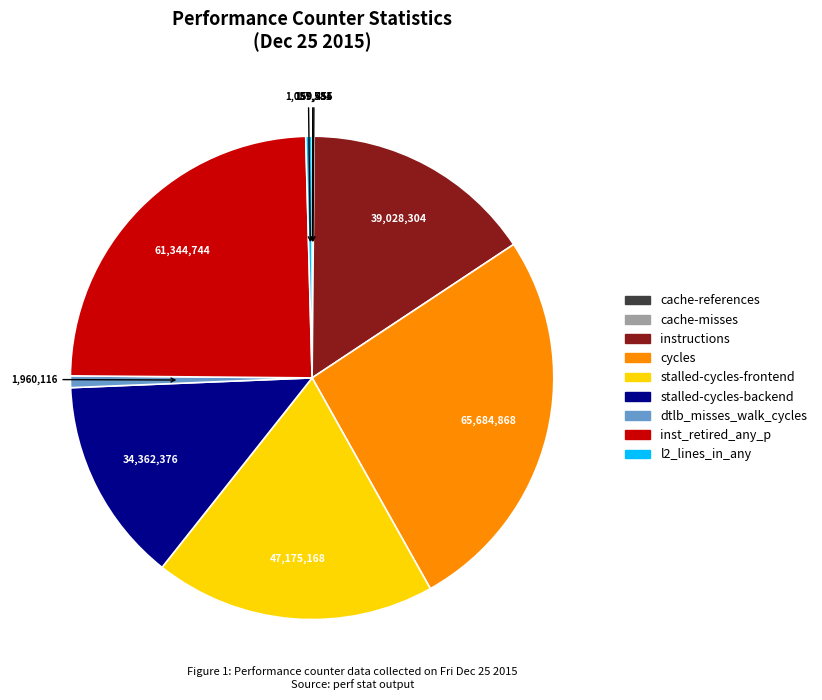

Between inst_retired_any_p and l2_lines_in_any, which is larger?

inst_retired_any_p